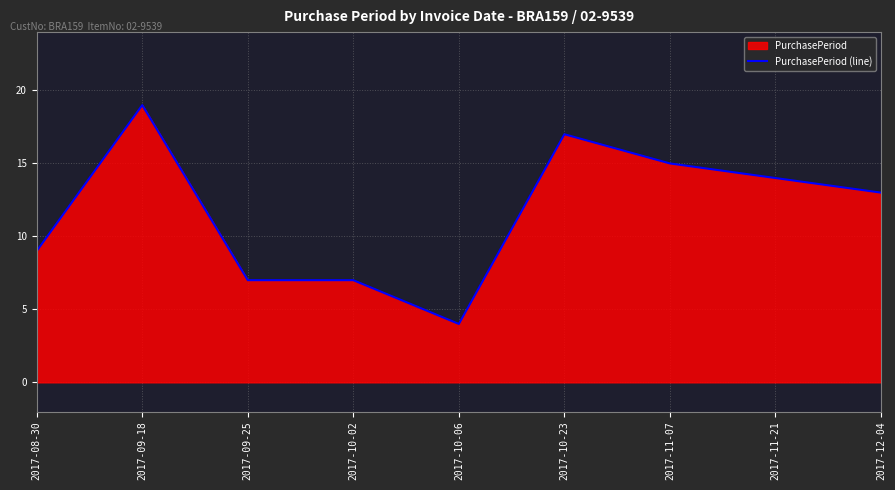

Rank the categories by value from highest to lowest.

2017-09-18, 2017-10-23, 2017-11-07, 2017-11-21, 2017-12-04, 2017-08-30, 2017-09-25, 2017-10-02, 2017-10-06